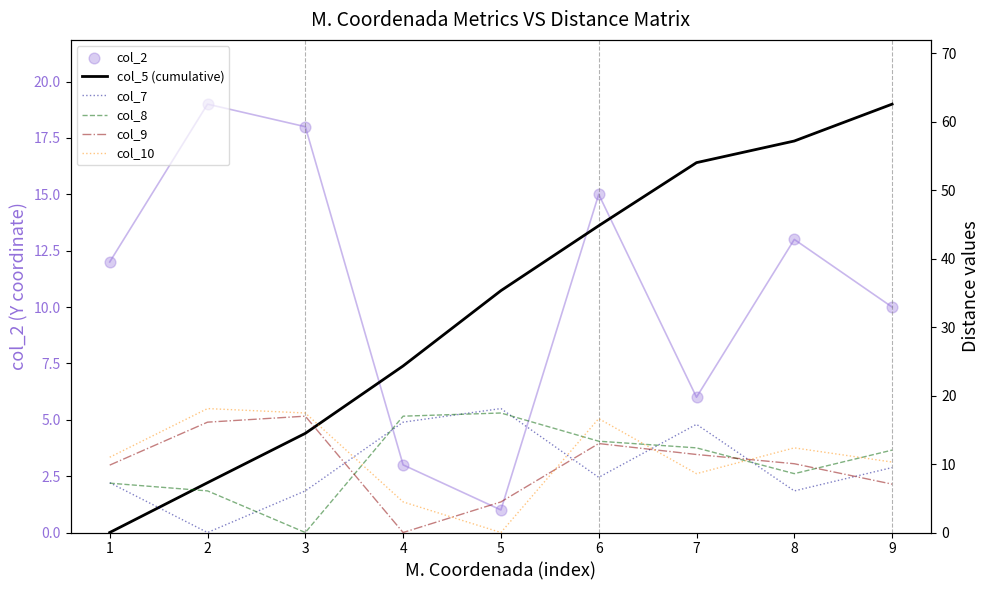

At how many categories does at least one series exceed 12?

8